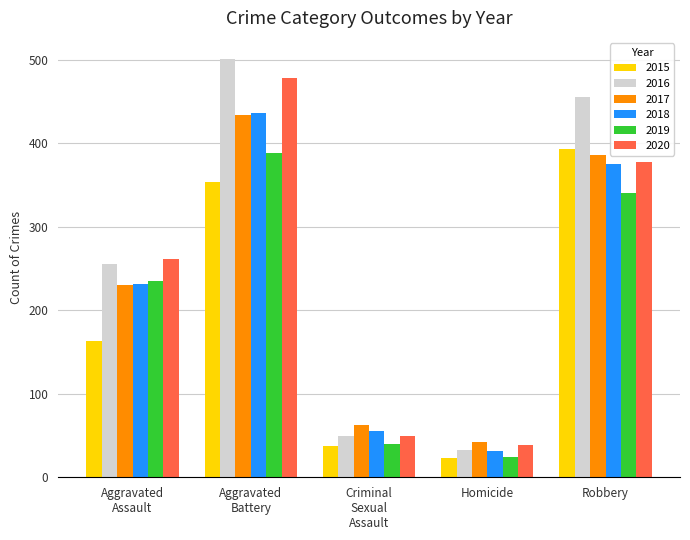

What is the label of the 3rd bar from the right?

Criminal
Sexual
Assault